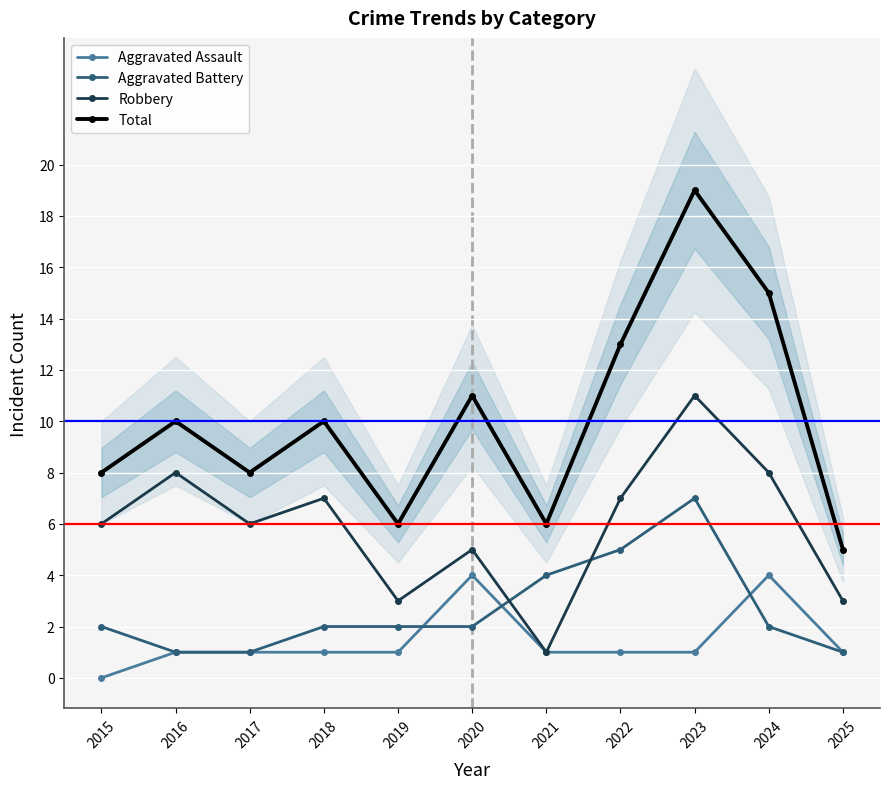

Is the value of Robbery at 2017 greater than the value of Total at 2023?

No